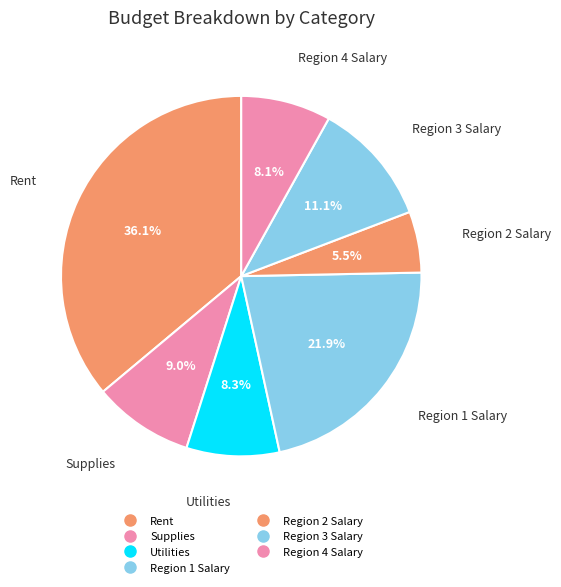

How many segments does this pie chart have?

7